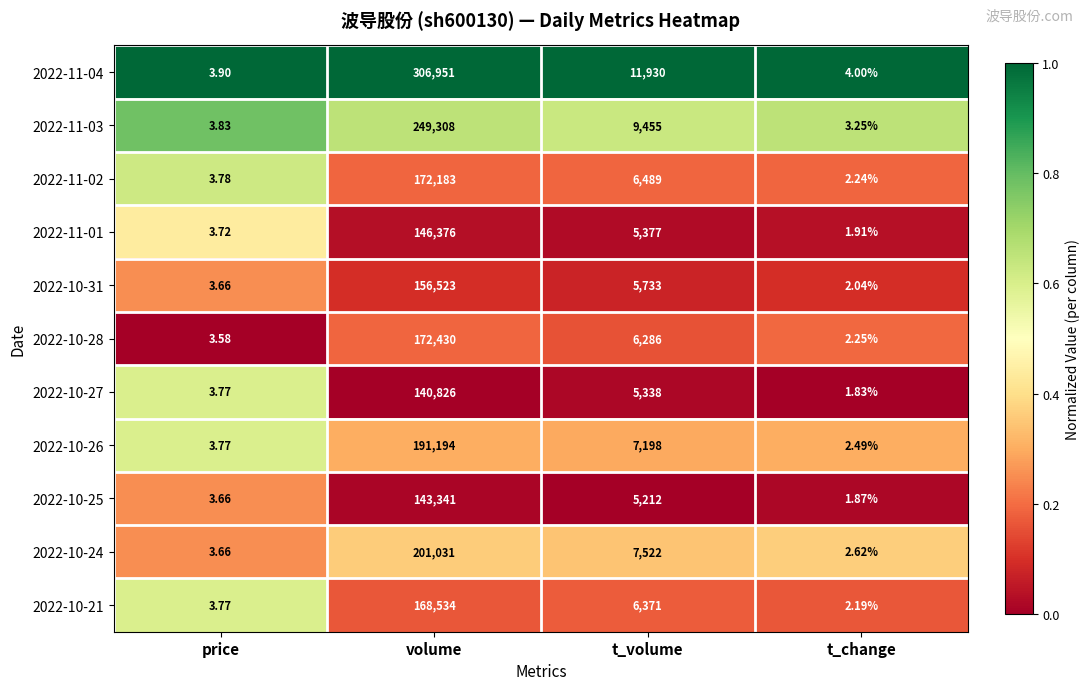

List the labels in order of 2022-10-26 value, largest first.

volume, t_volume, price, t_change